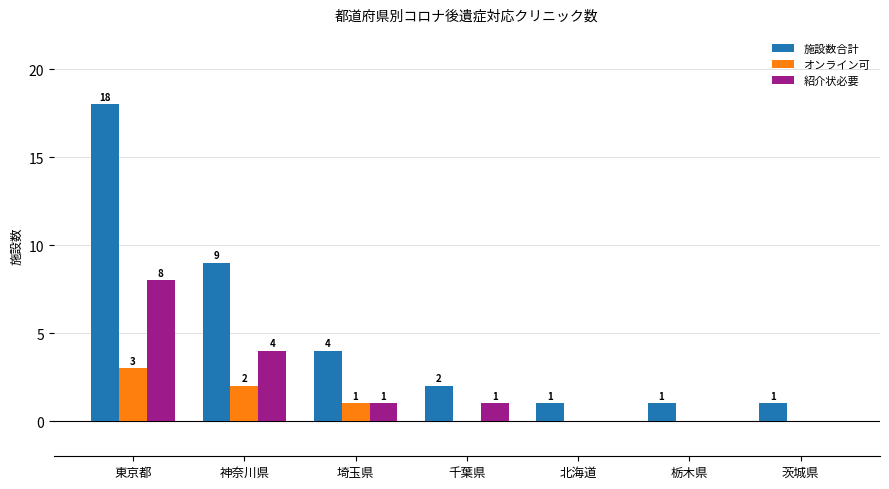

Where does the 施設数合計 series first go above 2?

東京都